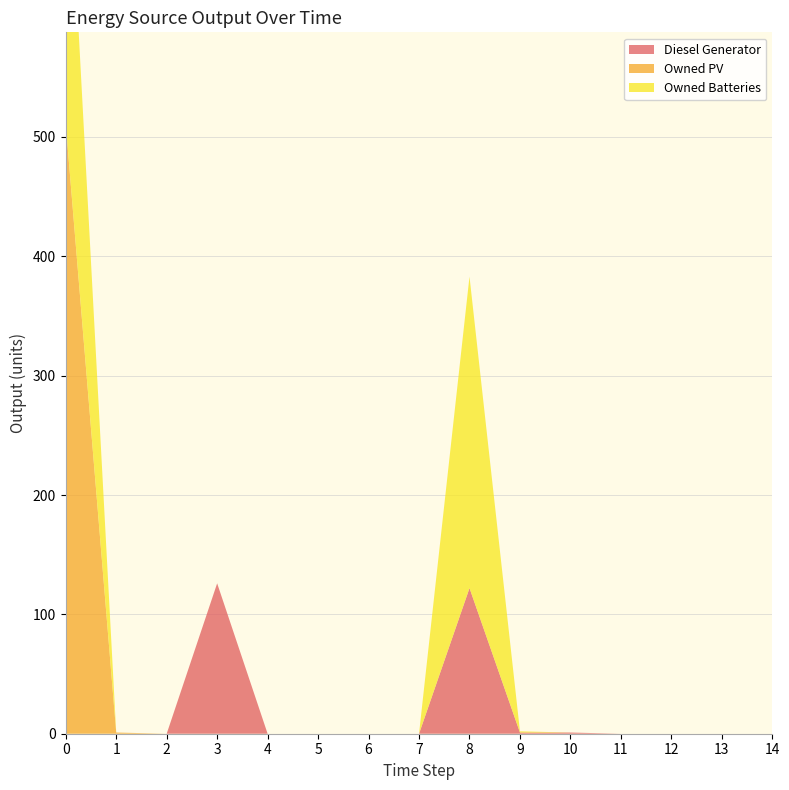

Reading left to right, what are all the values shown in this chart?

Diesel Generator: 0=0	1=0	2=0	3=126	4=0	5=0	6=0	7=0	8=122	9=1	10=1	11=0	12=0	13=0	14=0
Owned PV: 0=511	1=1	2=0	3=0	4=0	5=0	6=0	7=0	8=0	9=0	10=0	11=0	12=0	13=0	14=0
Owned Batteries: 0=279	1=0	2=0	3=0	4=0	5=0	6=0	7=0	8=261	9=1	10=0	11=0	12=0	13=0	14=0